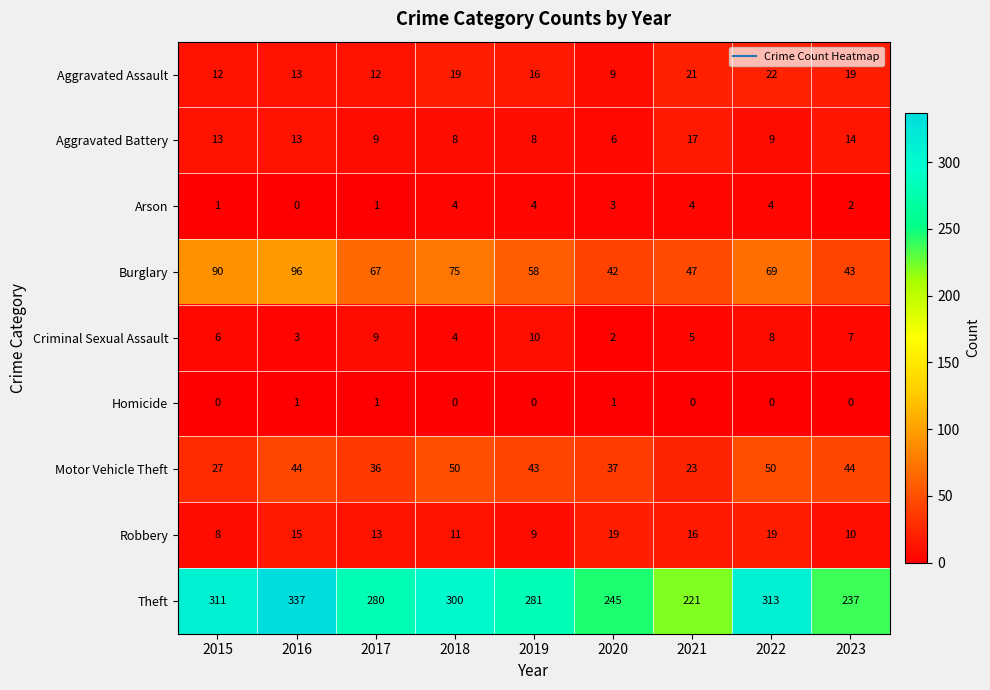

At how many categories does at least one series exceed 225?

8